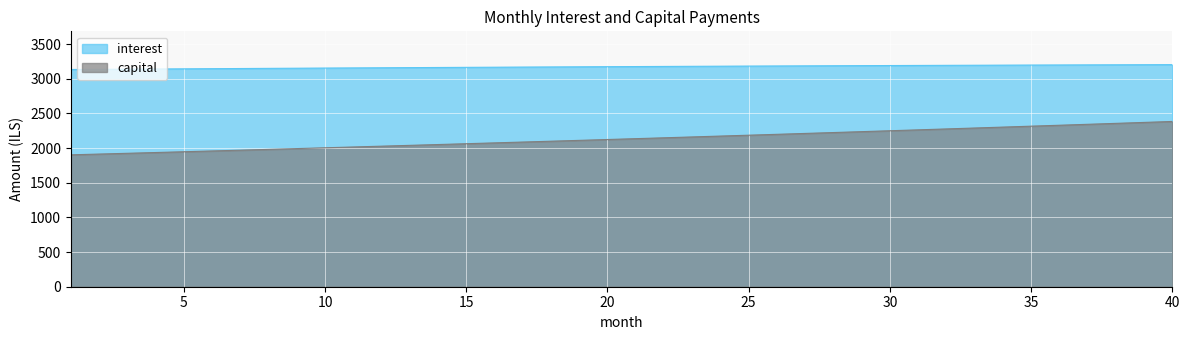

True or false: interest and capital cross at least once.

False